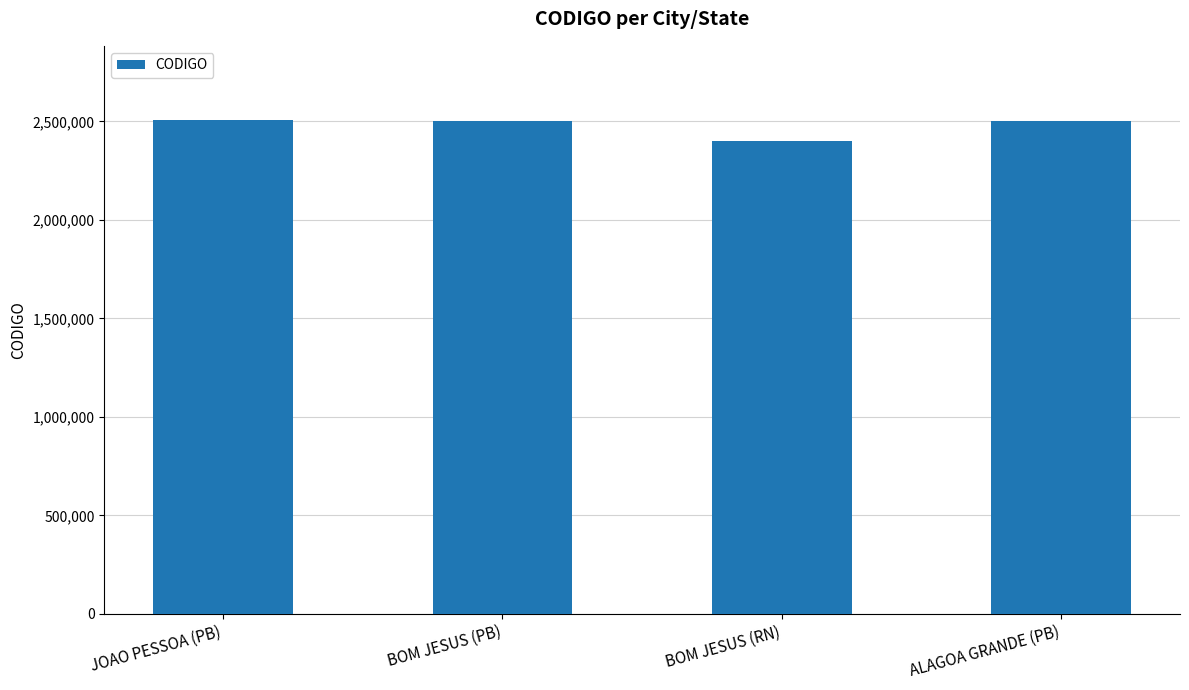

What is the sum of all values?

9911713